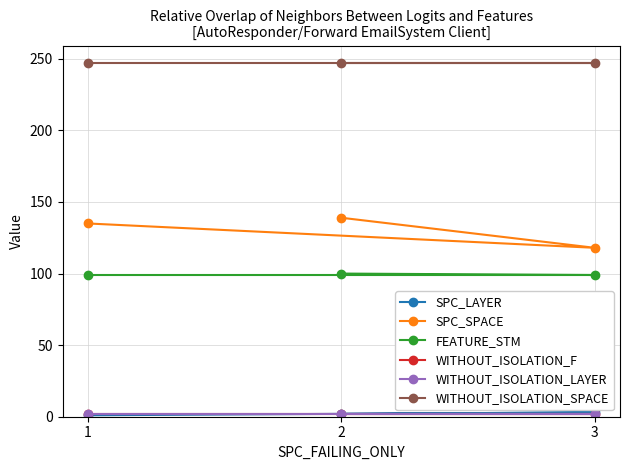

What is the maximum value shown in the chart?

247